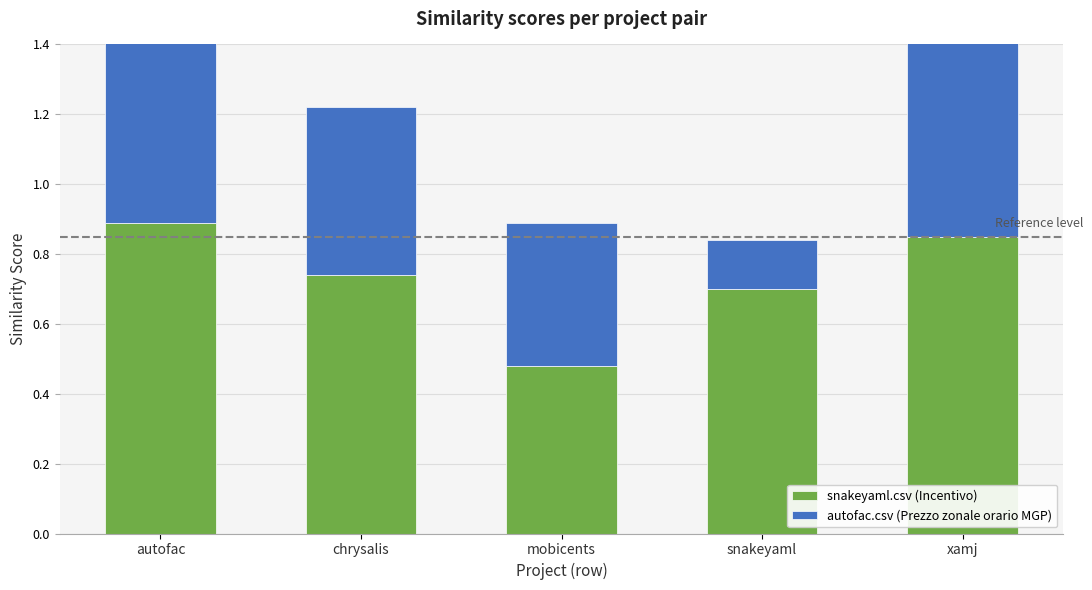

Reading left to right, extract all data points from this chart.

snakeyaml.csv (Incentivo): 0.9	0.7	0.5	0.7	0.8
autofac.csv (Prezzo zonale orario MGP): 0.8	0.5	0.4	0.1	0.8